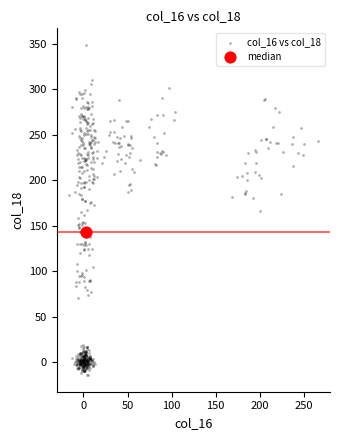

Which series reaches the maximum Y coordinate?

col_16 vs col_18